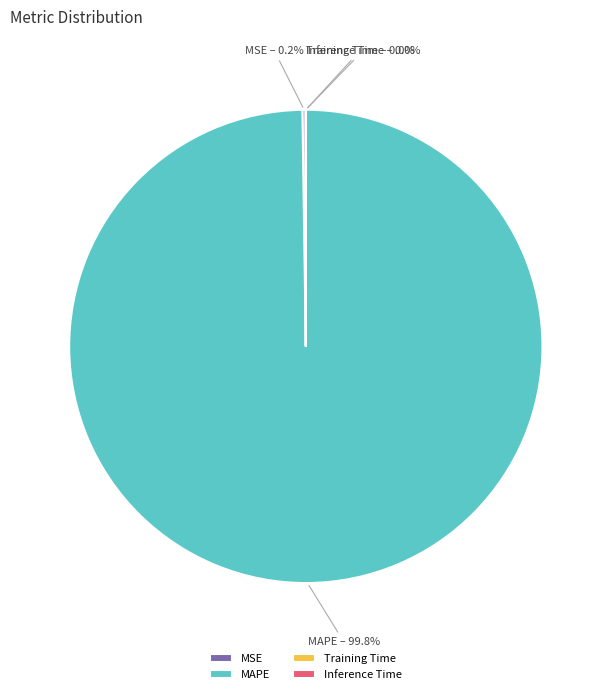

What is the majority slice?

MAPE